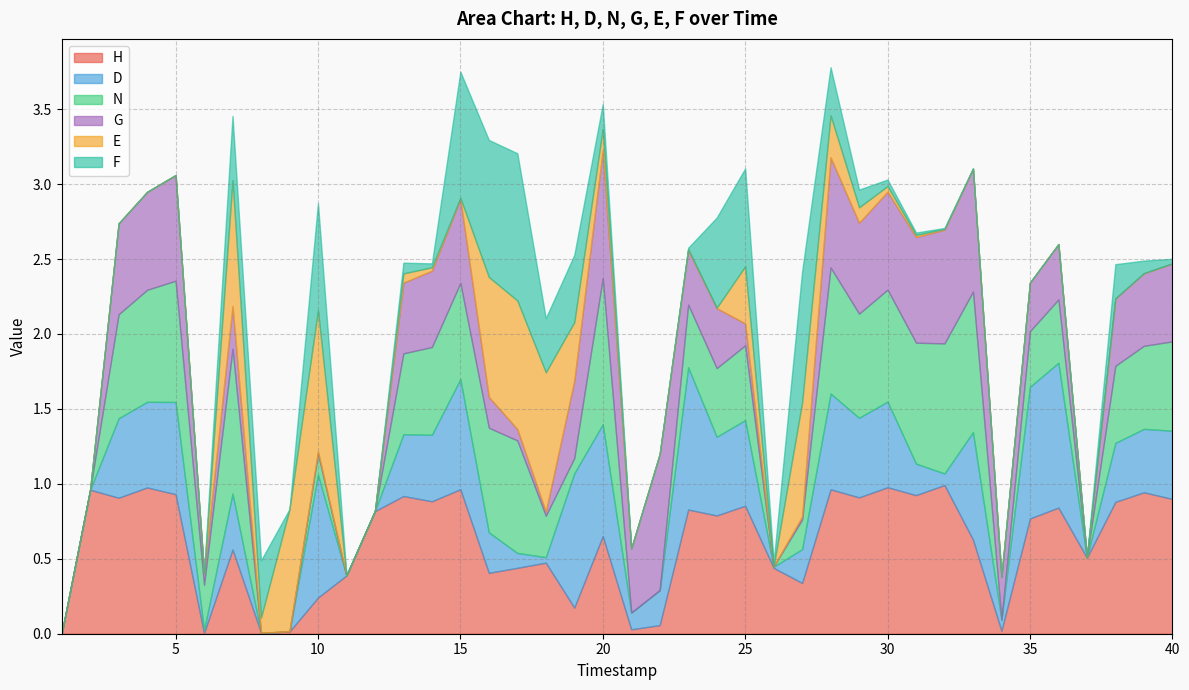

At which category is the sum across all series the highest?

28